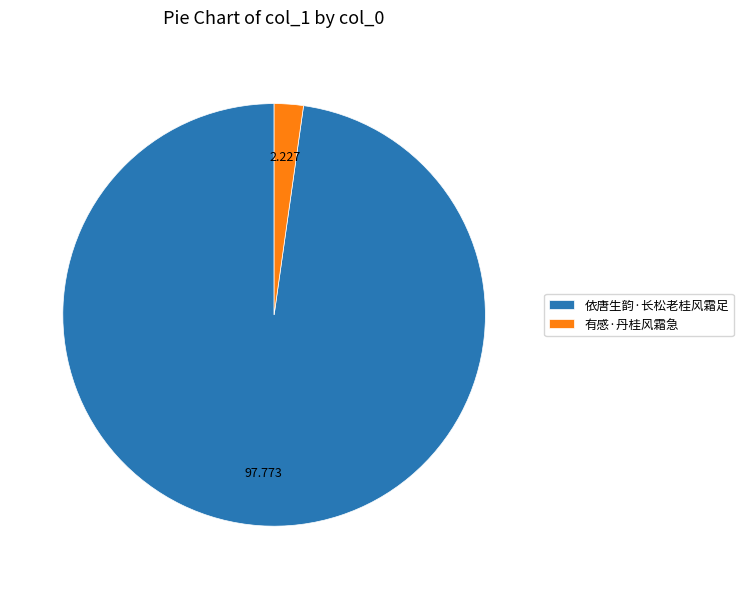

Combined, do 有感·丹桂风霜急 and 依唐生韵·长松老桂风霜足 account for over 50%?

Yes